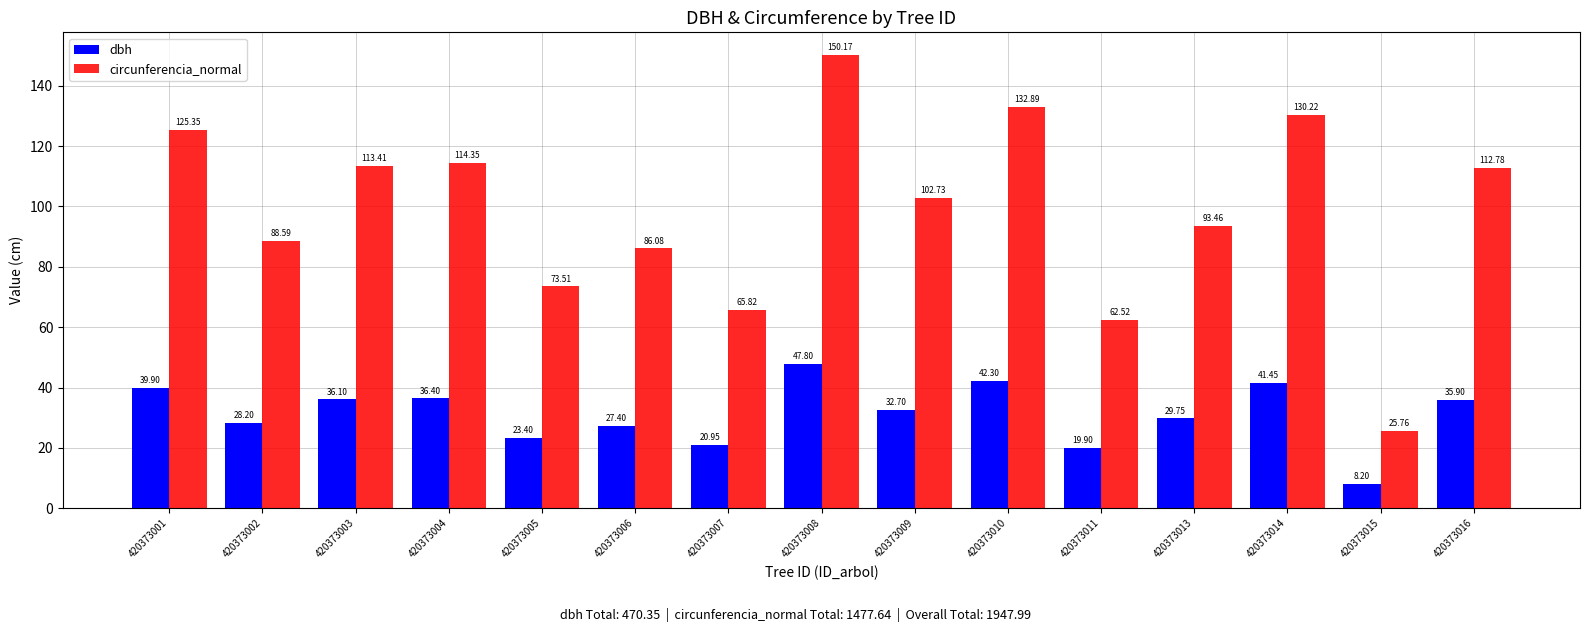

Is the value of circunferencia_normal at 420373001 greater than the value of dbh at 420373010?

Yes